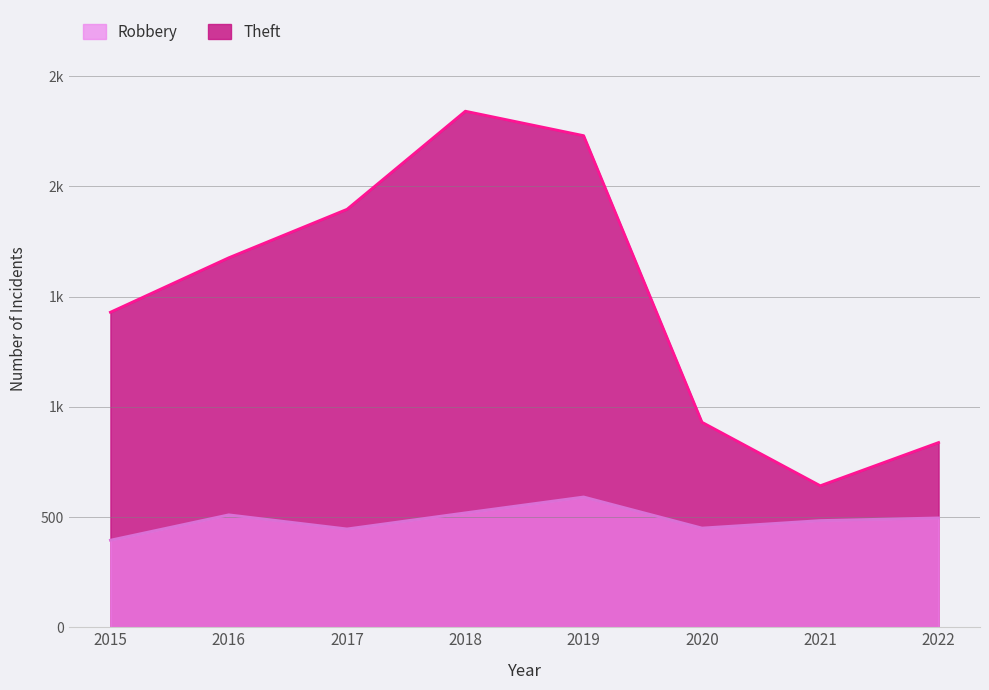

At which label does Theft reach its minimum?

2021